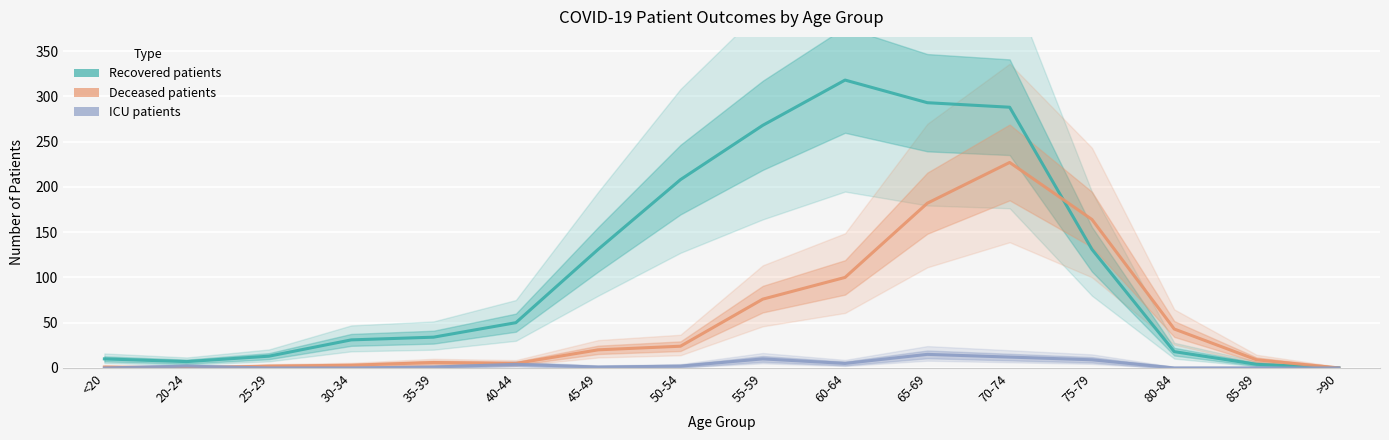

Reading left to right, what are all the values shown in this chart?

recovered_patients: <20=10	20-24=7	25-29=13	30-34=31	35-39=34	40-44=50	45-49=131	50-54=208	55-59=268	60-64=318	65-69=293	70-74=288	75-79=131	80-84=18	85-89=4	>90=0
deceased_patients: <20=1	20-24=0	25-29=2	30-34=3	35-39=6	40-44=5	45-49=20	50-54=24	55-59=76	60-64=100	65-69=182	70-74=227	75-79=164	80-84=43	85-89=9	>90=0
patients_in_icu: <20=0	20-24=2	25-29=0	30-34=0	35-39=1	40-44=4	45-49=1	50-54=2	55-59=10	60-64=5	65-69=15	70-74=12	75-79=9	80-84=0	85-89=0	>90=0